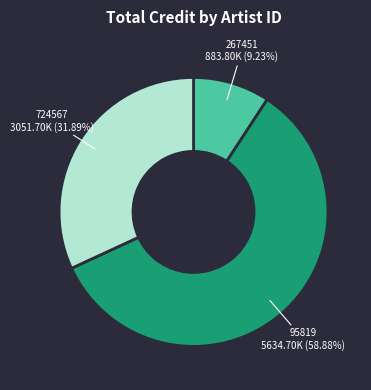

Is there any slice that represents more than half of the pie?

Yes